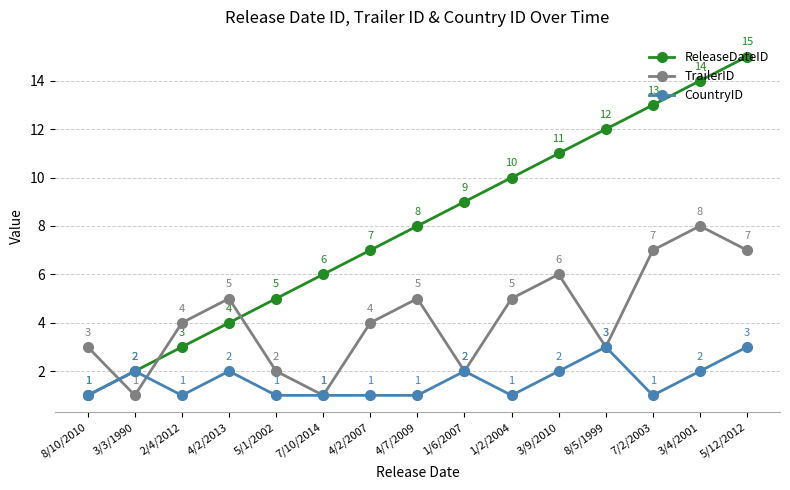

Is the value of ReleaseDateID at 8/10/2010 greater than the value of TrailerID at 5/1/2002?

No